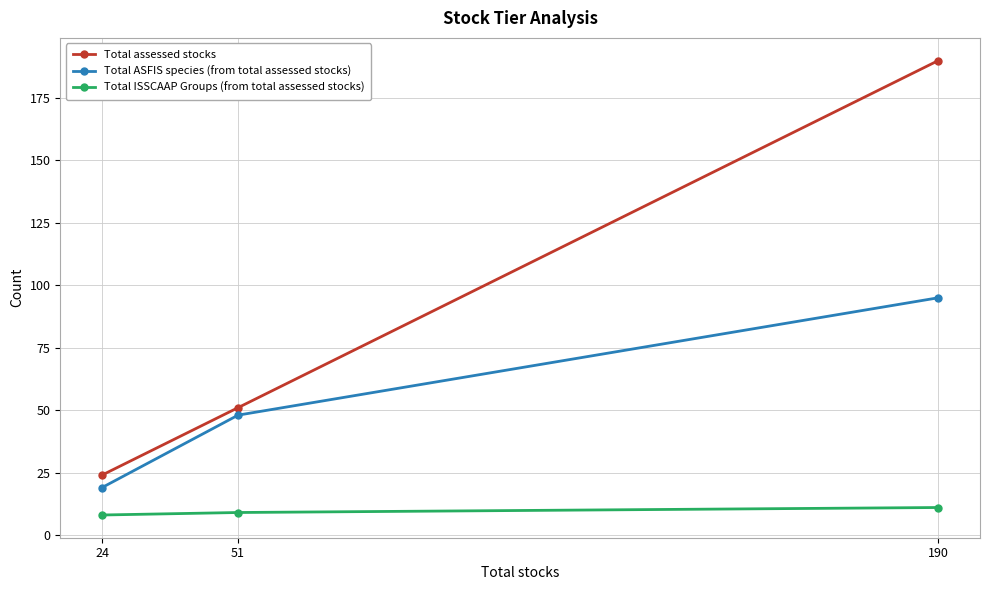

Reading left to right, what are all the values shown in this chart?

Total assessed stocks: 24	51	190
Total ASFIS species (from total assessed stocks): 19	48	95
Total ISSCAAP Groups (from total assessed stocks): 8	9	11